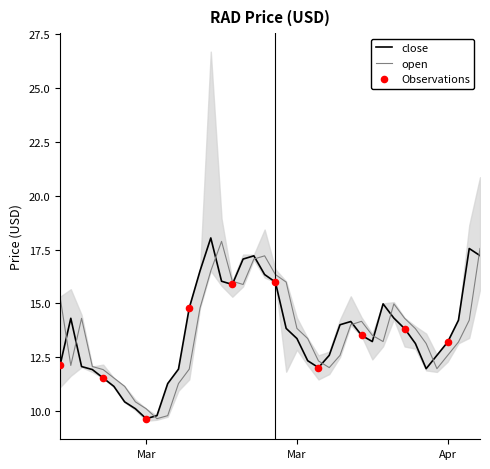

Which series has the largest total across all categories?

close